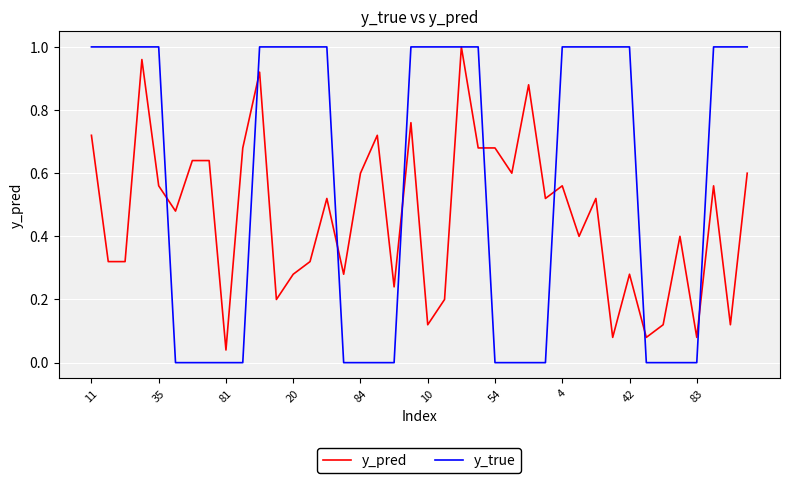

Which series has the largest total across all categories?

y_true